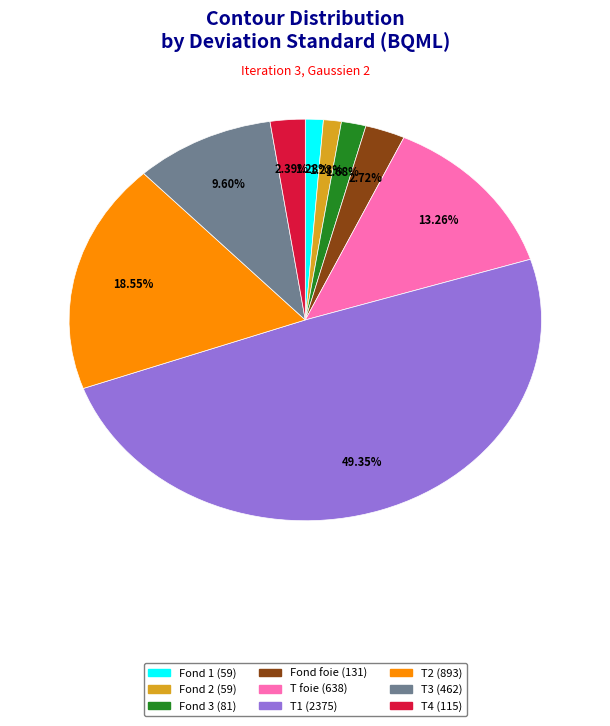

True or false: T foie accounts for 13% of the total.

True